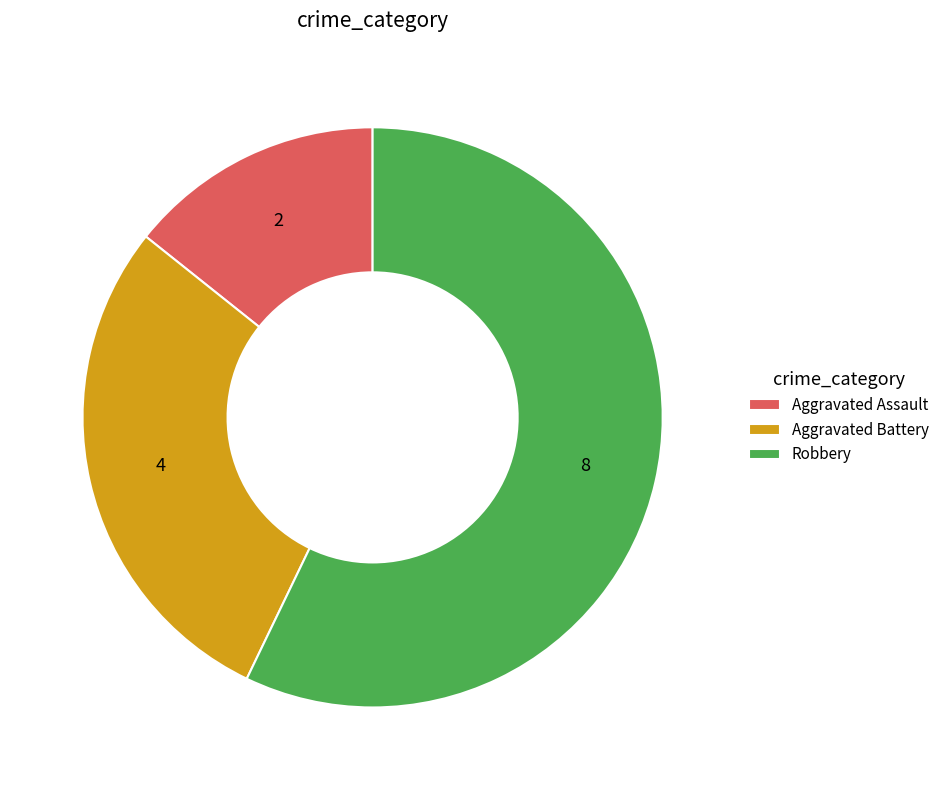

Which has a higher value, Aggravated Assault or Robbery?

Robbery